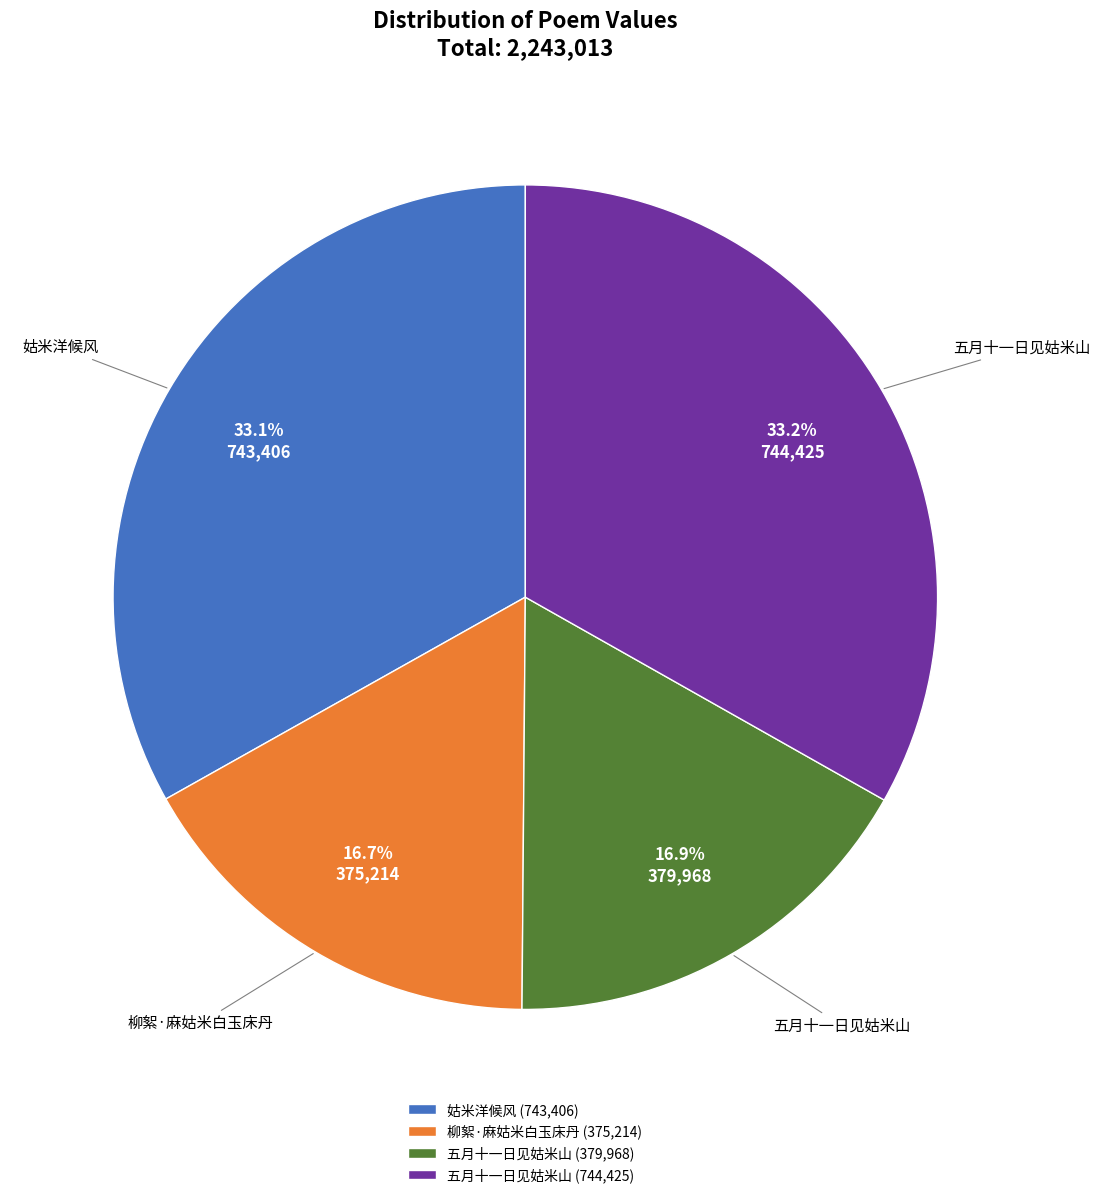

Does any single category account for the majority?

No